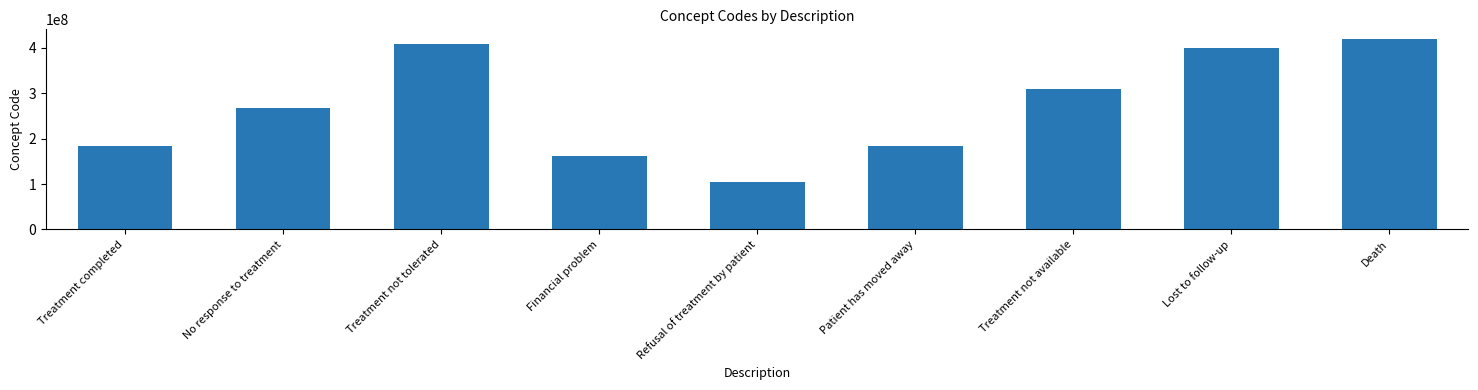

True or false: the data shows 530289872 at Lost to follow-up.

False